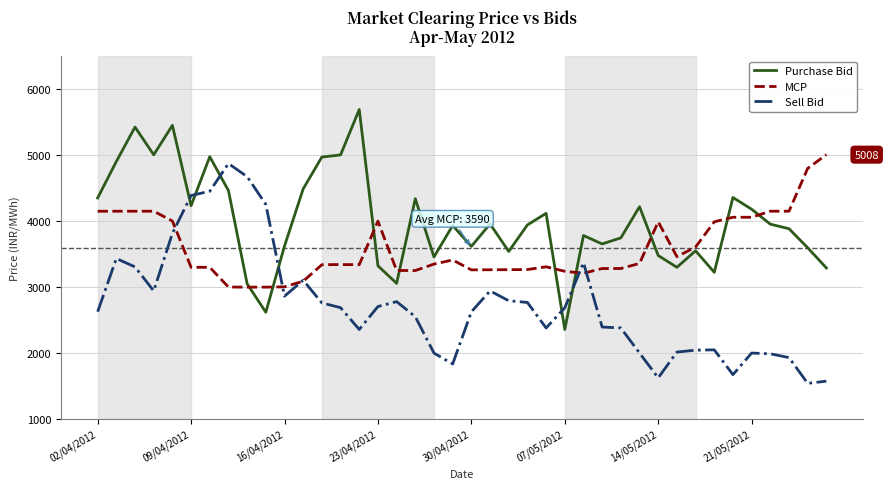

What is the lowest value of the MCP series?

2999.2